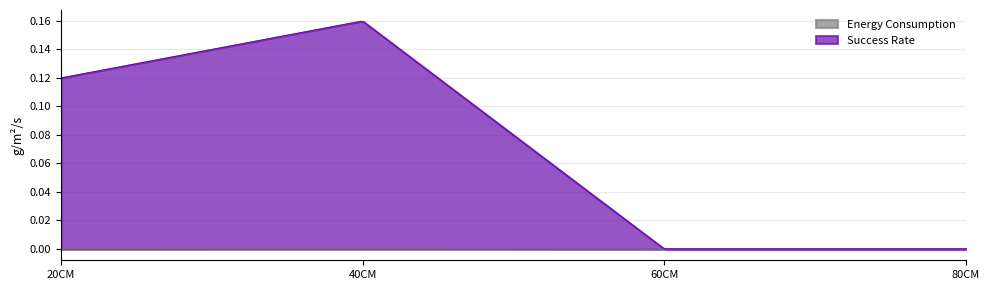

What is the label of the 1st point from the left?

20CM